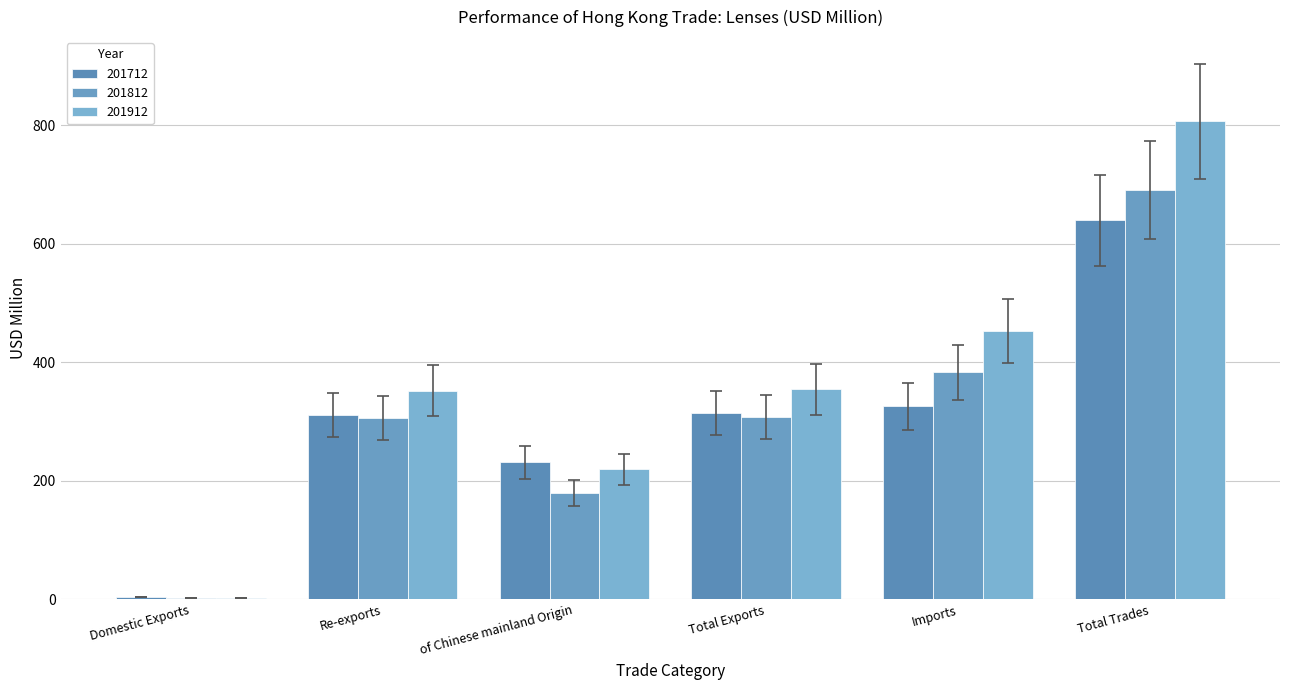

How many groups of bars are there?

6